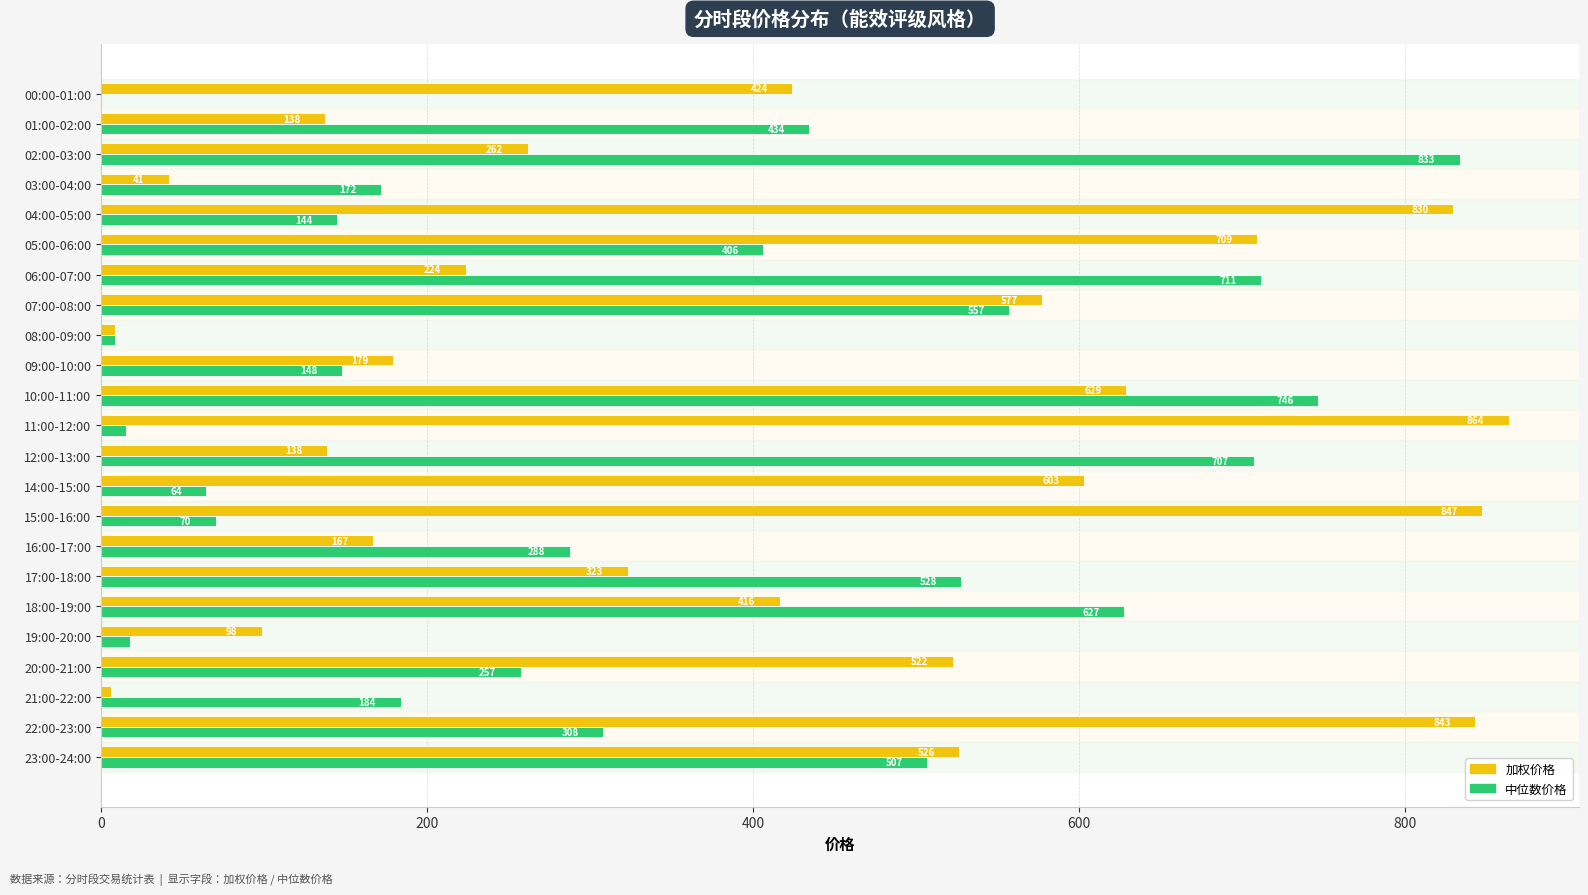

Which series changed the most between 05:00-06:00 and 07:00-08:00?

中位数价格